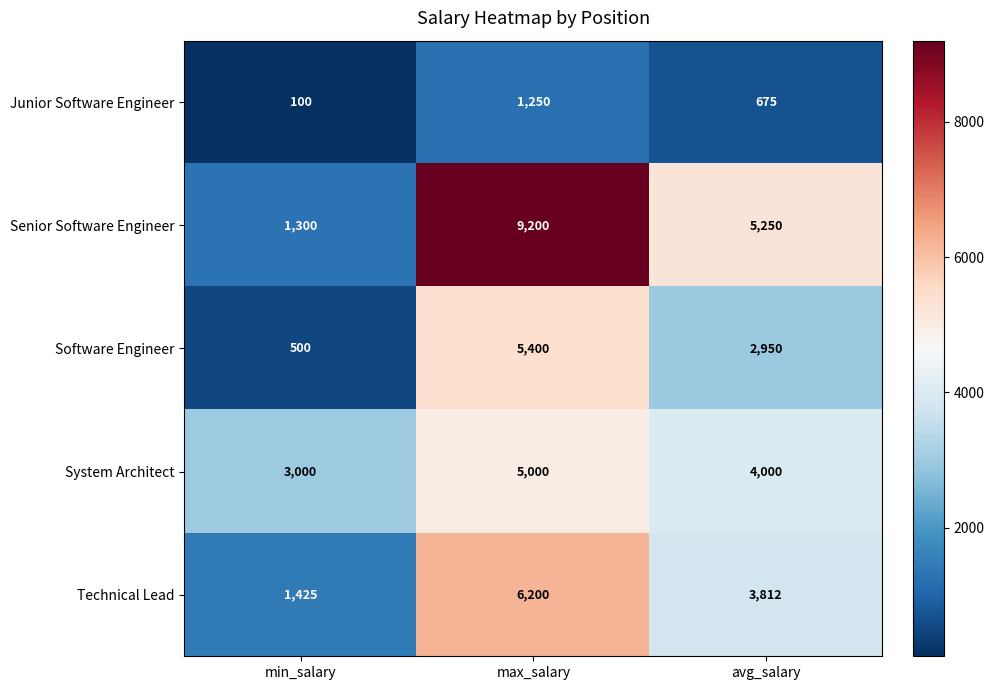

Which series has the largest range (max minus min)?

Senior Software Engineer